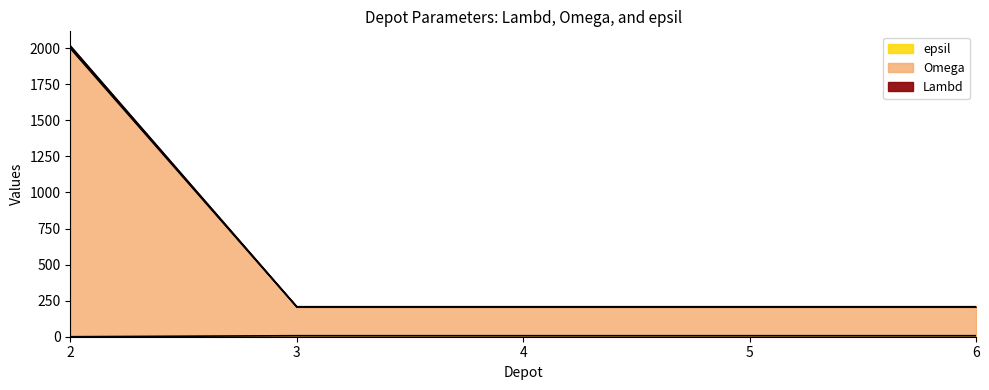

Does the chart have visible grid lines?

No